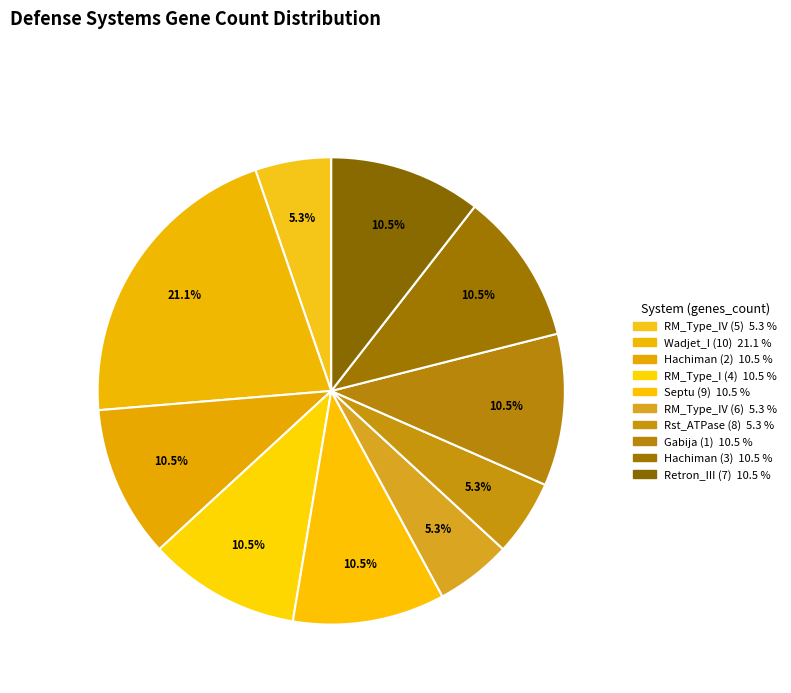

How many segments does this pie chart have?

10